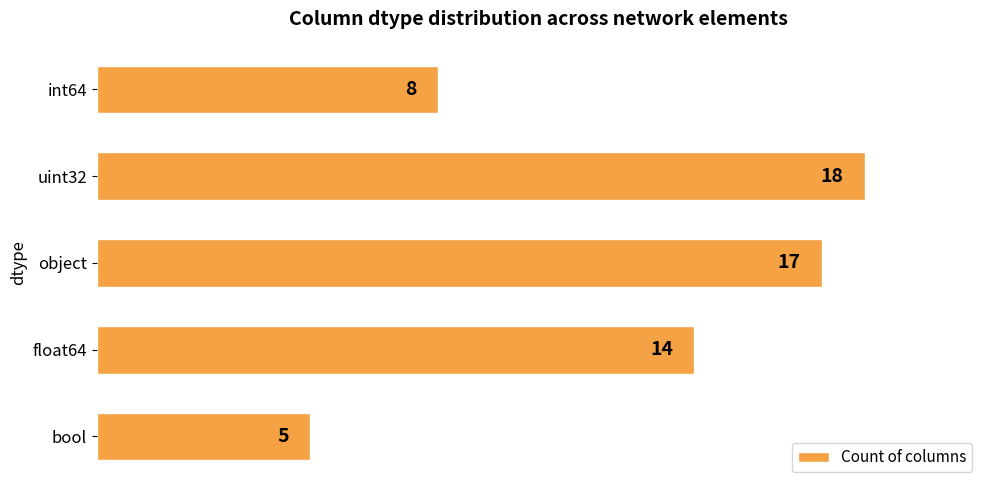

What is the ratio of the value at bool to the value at float64?

0.4